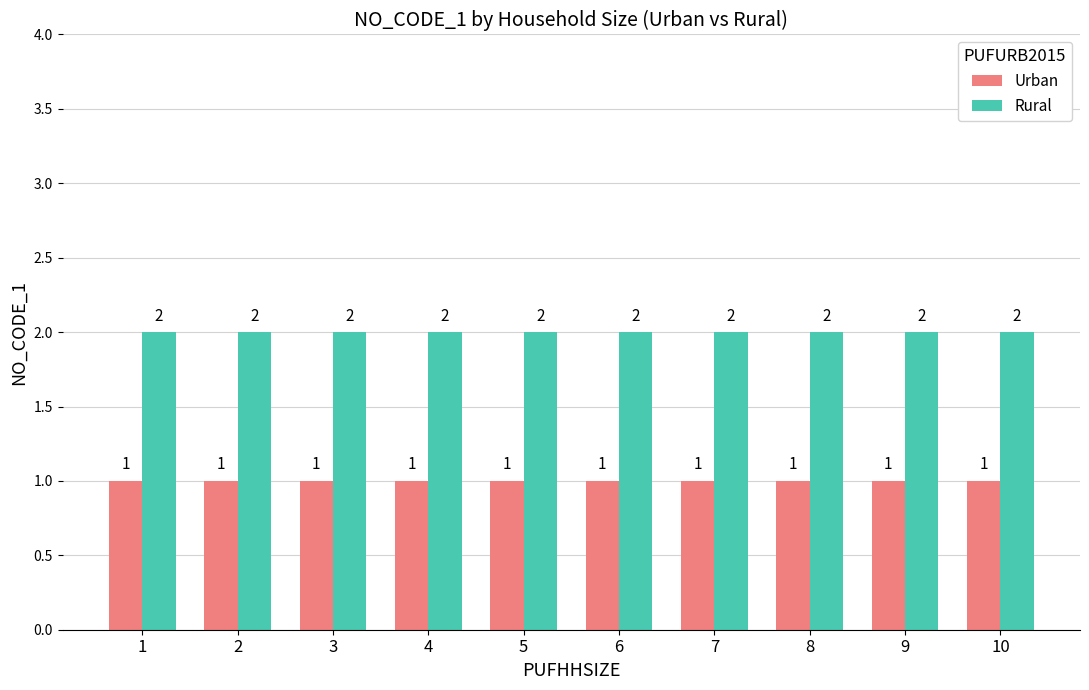

Reading left to right, transcribe all the data shown in this chart.

Urban: 1=1	2=1	3=1	4=1	5=1	6=1	7=1	8=1	9=1	10=1
Rural: 1=2	2=2	3=2	4=2	5=2	6=2	7=2	8=2	9=2	10=2